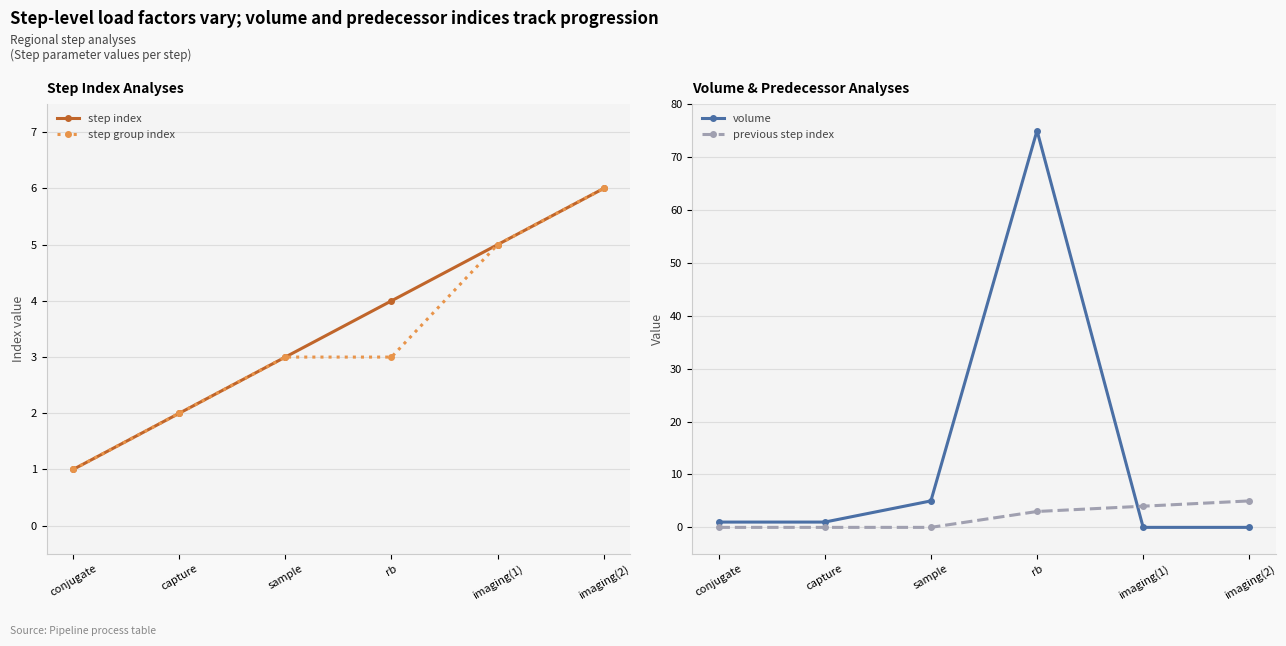

Reading left to right, extract all data points from this chart.

step index: conjugate=1	capture=2	sample=3	rb=4	imaging(1)=5	imaging(2)=6
step group index: conjugate=1	capture=2	sample=3	rb=3	imaging(1)=5	imaging(2)=6
volume: conjugate=1	capture=1	sample=5	rb=75	imaging(1)=0	imaging(2)=0
previous step index: conjugate=0	capture=0	sample=0	rb=3	imaging(1)=4	imaging(2)=5